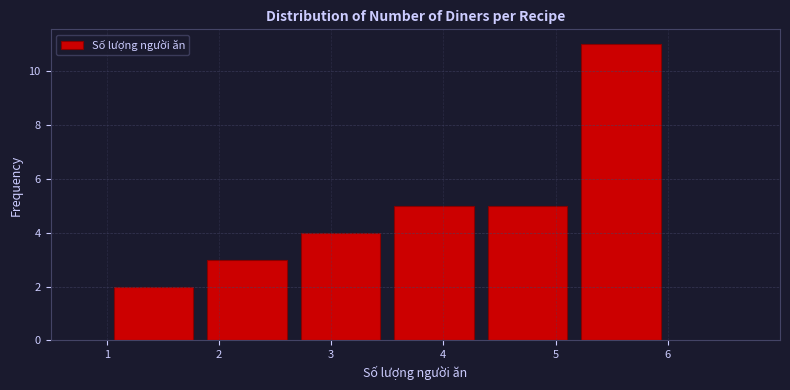

Reading left to right, list every bar in this chart as the range it spans on the x-axis followed by its height. Neither the bar edges nor the heights are printed on the chart, so give them approximately, as read against the axes.

1.0 to 1.8: 2
1.8 to 2.7: 3
2.7 to 3.5: 4
3.5 to 4.3: 5
4.3 to 5.2: 5
5.2 to 6.0: 11